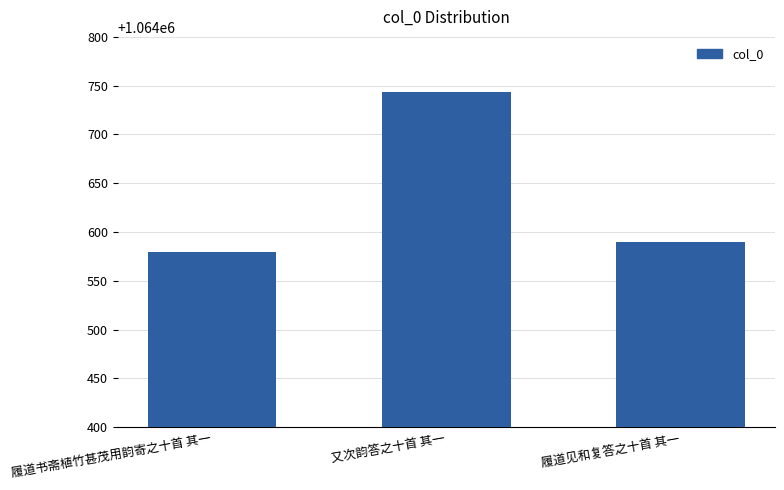

What is the label of the 2nd bar from the left?

又次韵答之十首 其一